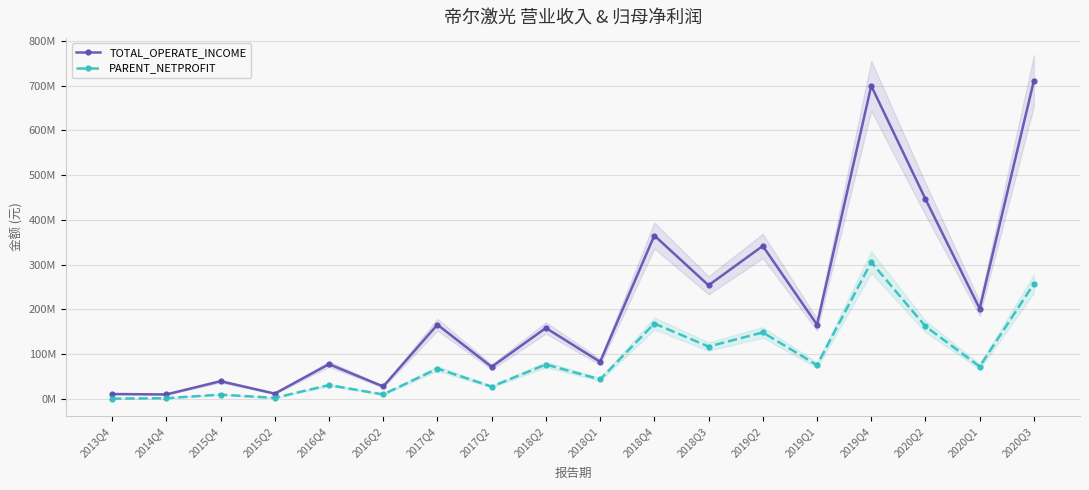

True or false: PARENT_NETPROFIT has a value of 26821440.3 at 2017Q2.

True